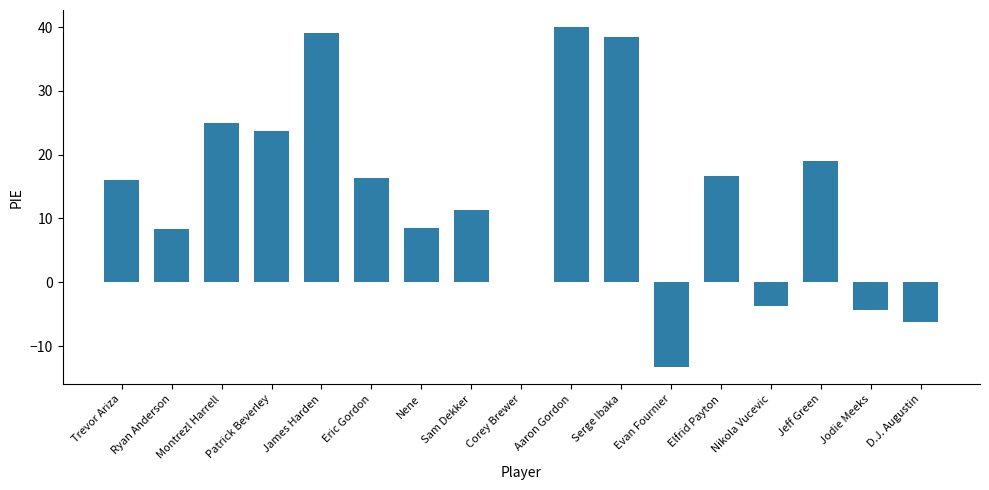

What is the change in value from Ryan Anderson to Elfrid Payton?

+8.4